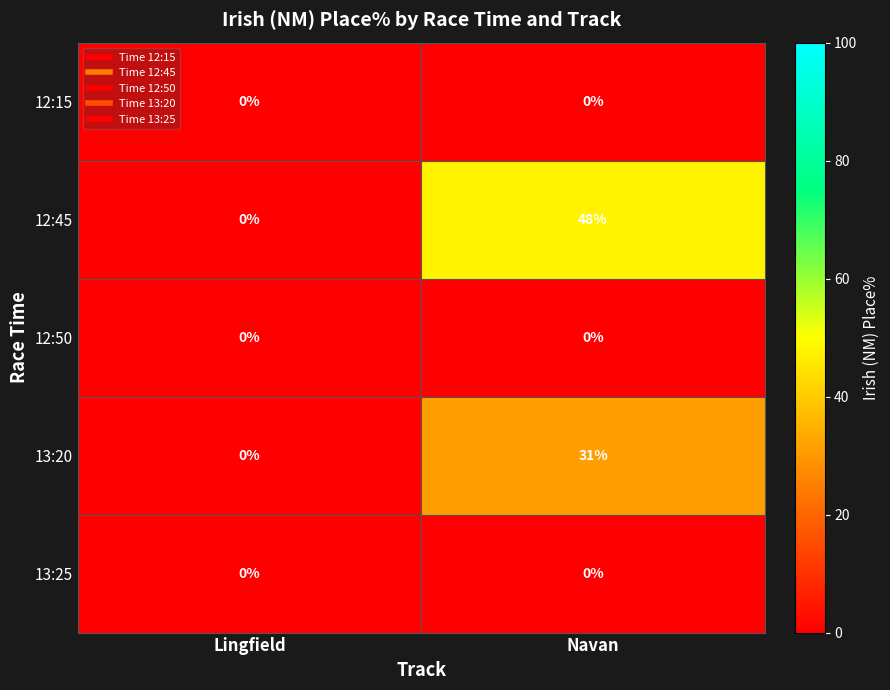

What is the difference between the maximum and minimum values in the 13:20 series?

31